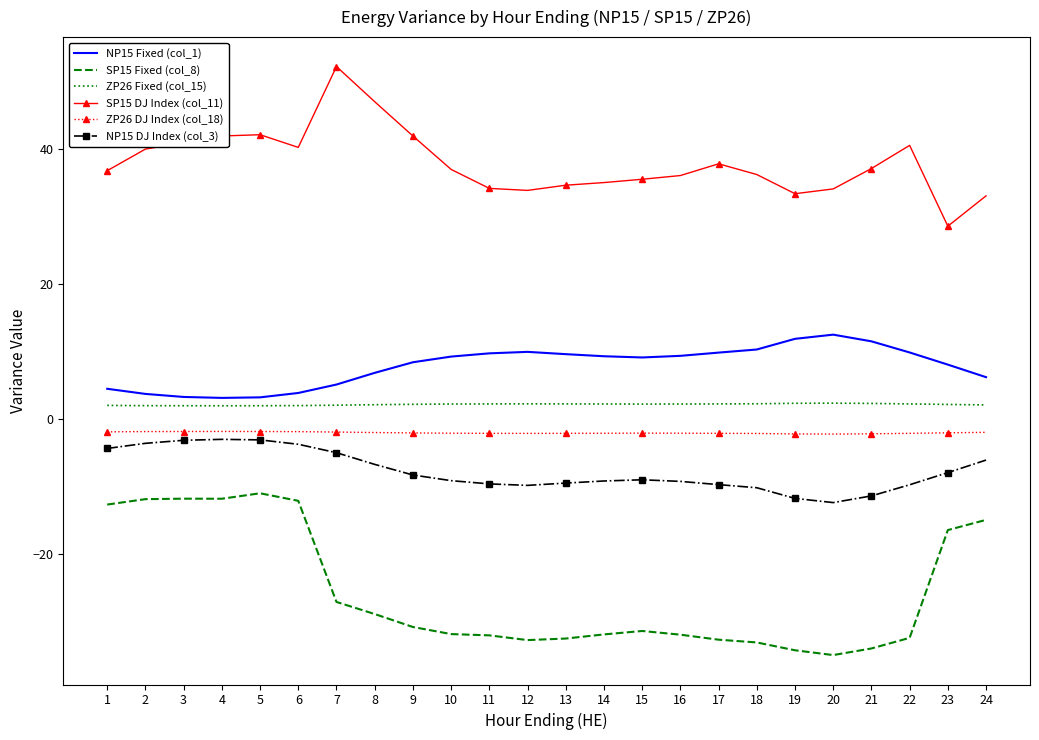

True or false: NP15 DJ Index (col_3) and NP15 Fixed (col_1) intersect in this chart.

False